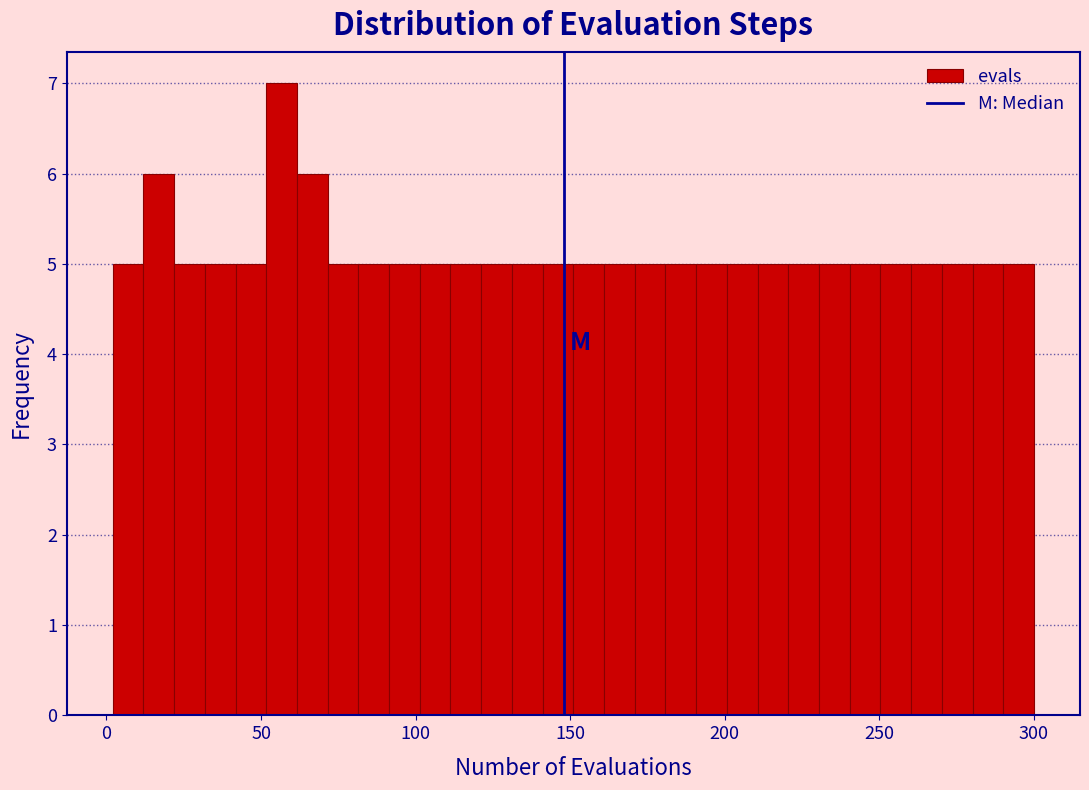

Around what value on the x-axis is the tallest bar? Give the approximate position of its centre, as read against the axis.

55